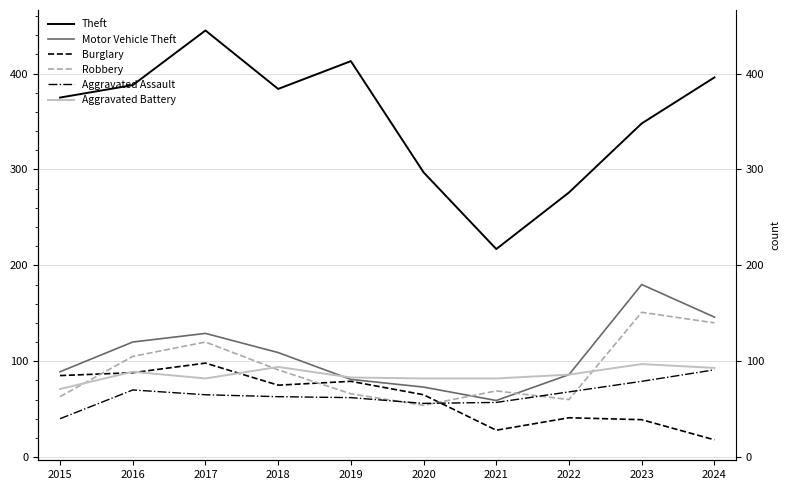

At which label does Aggravated Assault reach its peak?

2024